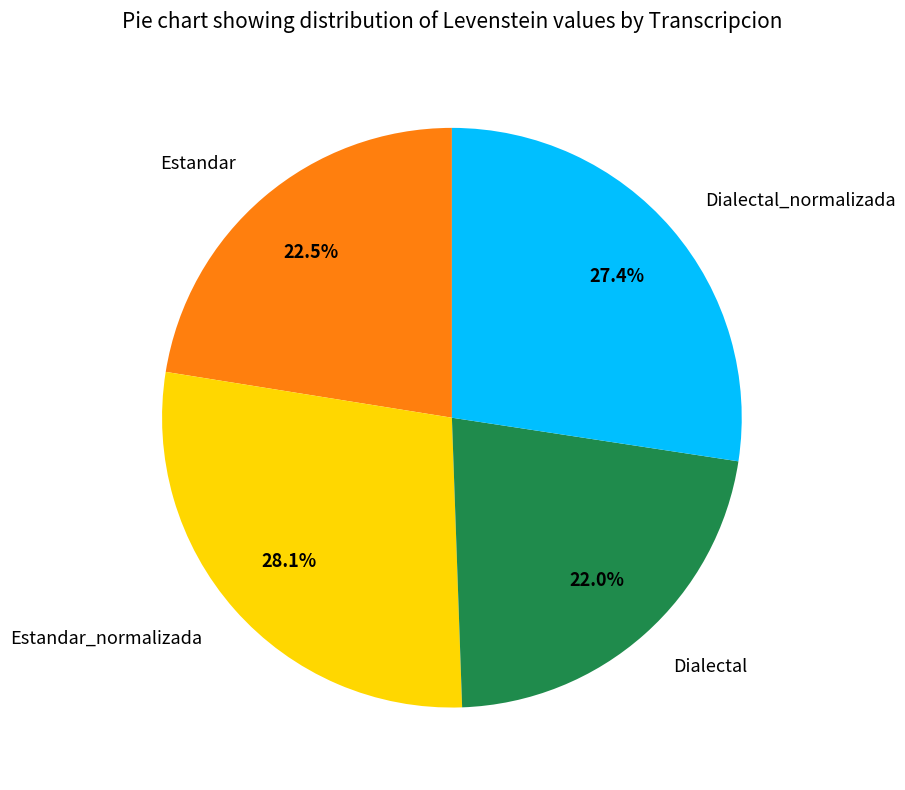

Is Estandar_normalizada the majority of the pie?

No